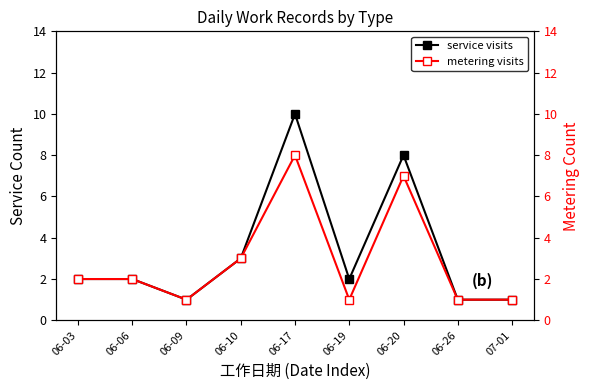

What is the difference between the maximum and second lowest values in the metering visits series?

7